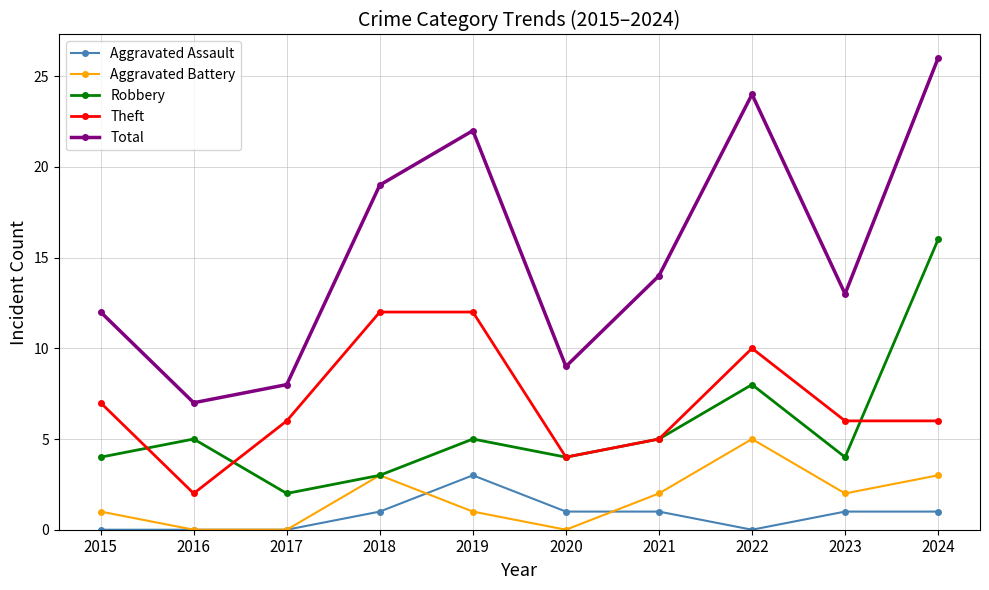

What is the difference between the highest and lowest values at 2018?

18